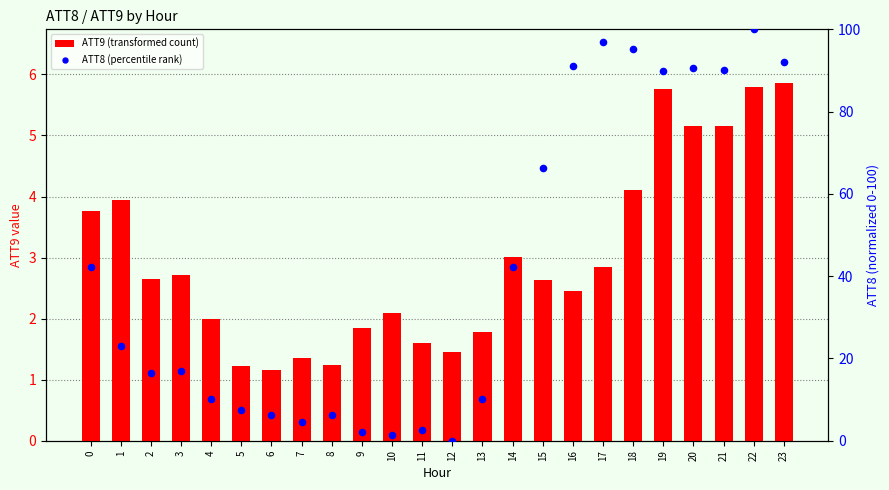

At how many categories does at least one series exceed 95?

3